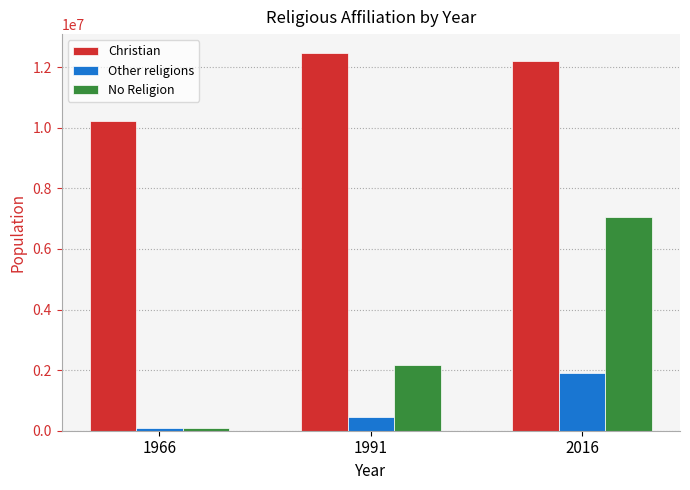

Count the number of categories in the chart.

3